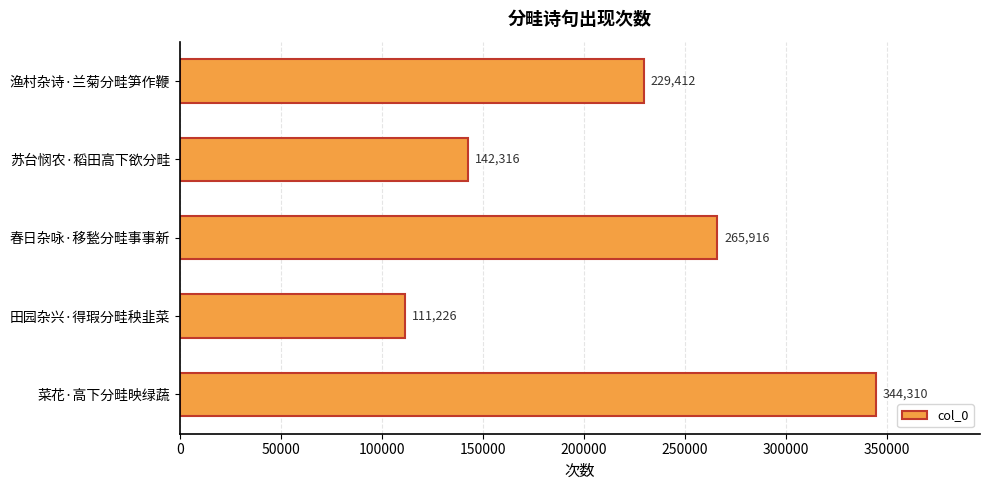

List the labels in order of value, largest first.

菜花·高下分畦映绿蔬, 春日杂咏·移甃分畦事事新, 渔村杂诗·兰菊分畦笋作鞭, 苏台悯农·稻田高下欲分畦, 田园杂兴·得瑕分畦秧韭菜